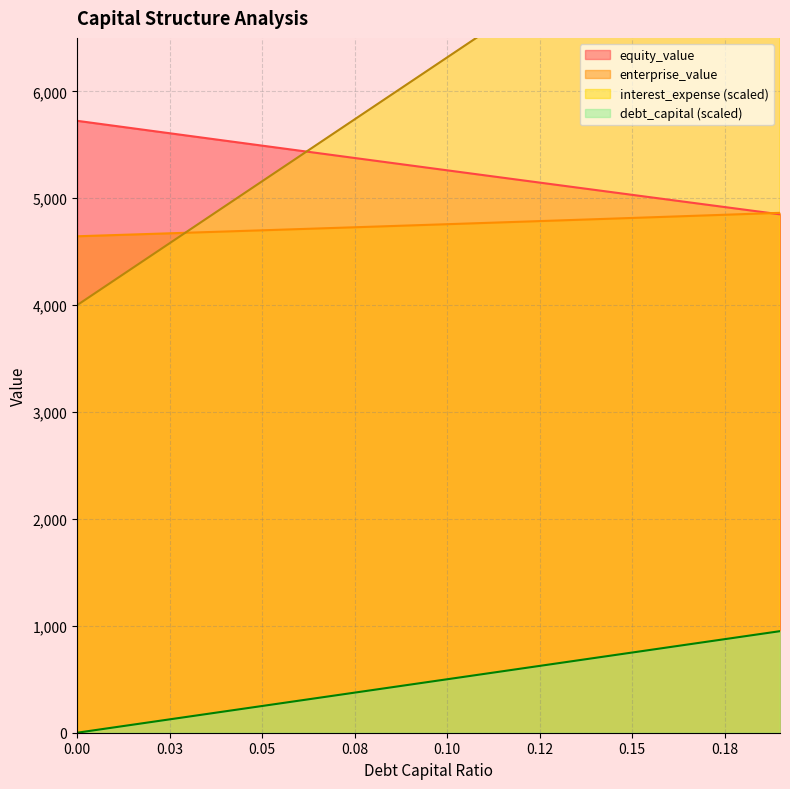

How many series are shown in this chart?

4